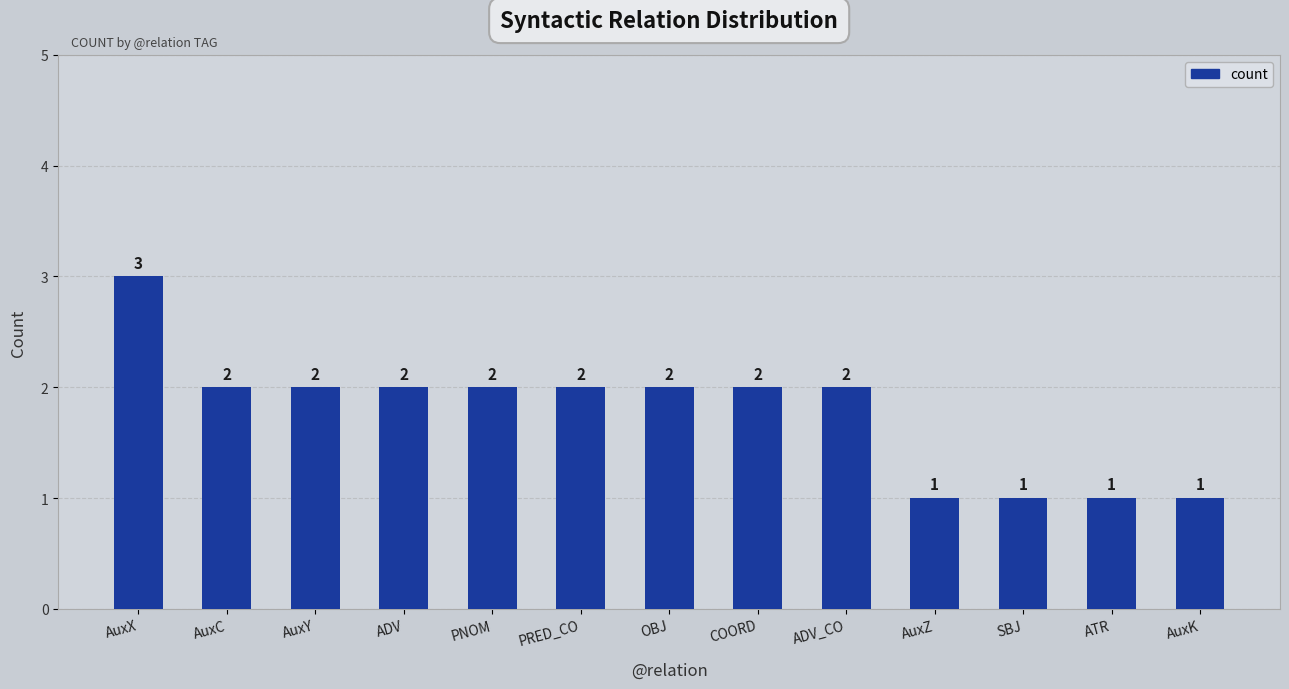

True or false: the data shows 2 at PNOM.

True